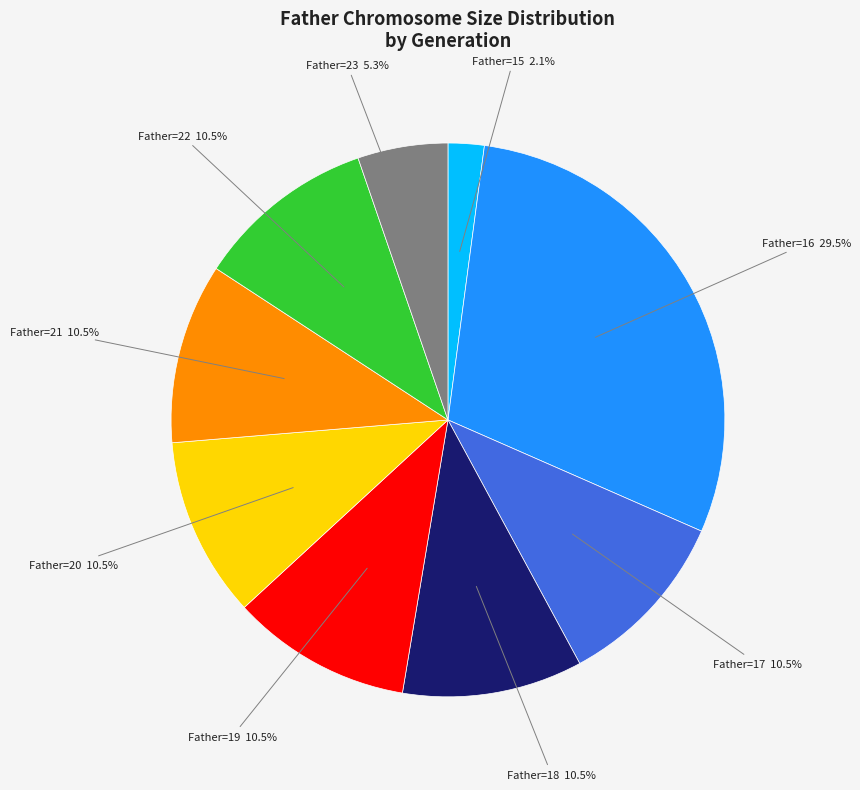

What percentage is NOT represented by Father=18?

89.5%